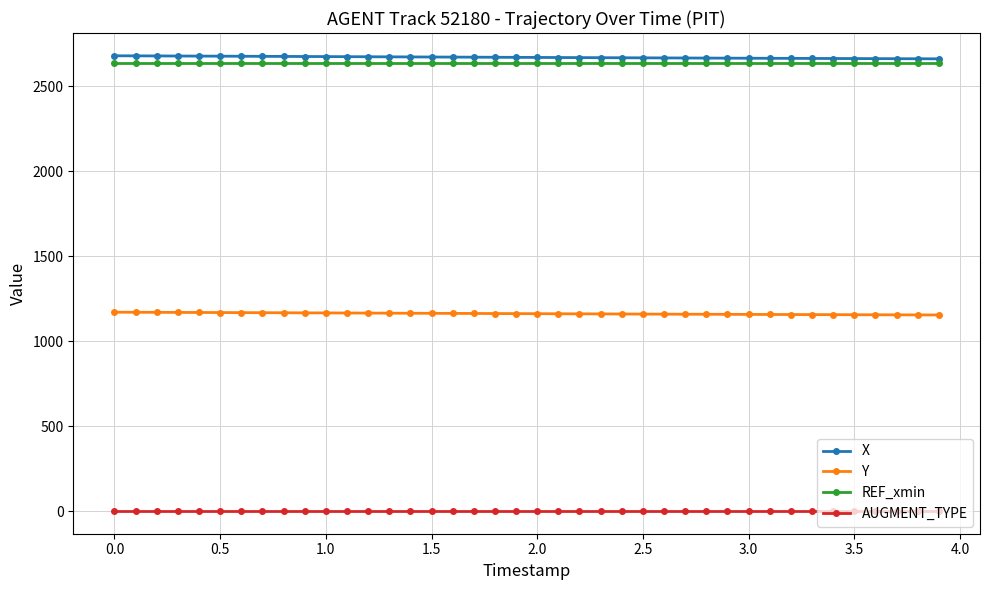

True or false: Y and X cross at least once.

False